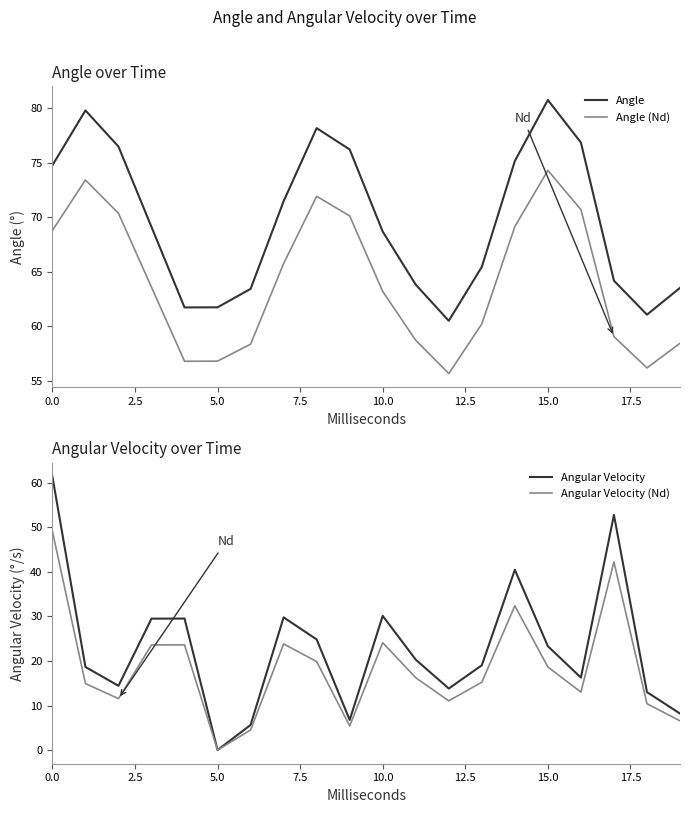

How many interior local valleys does the Angular Velocity series have?

5